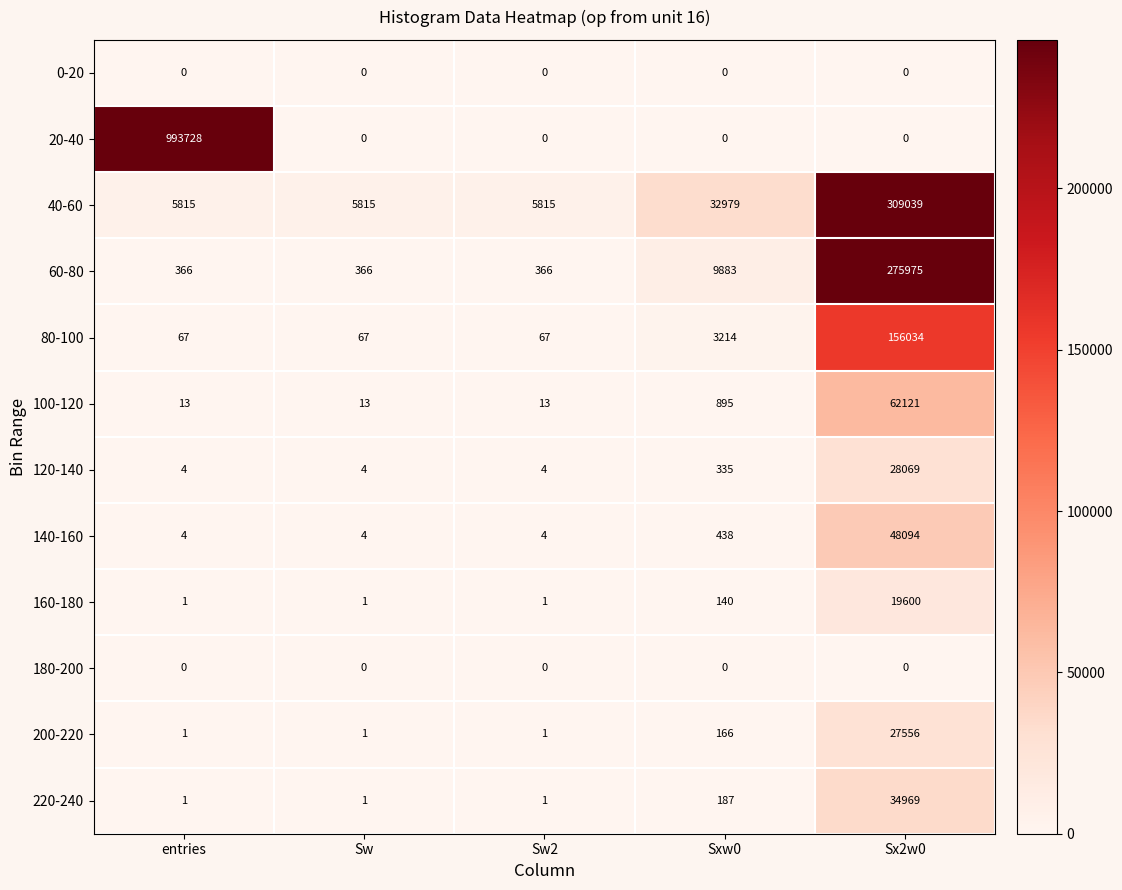

What value does the 60-80 series have at entries, to the nearest 50?

350